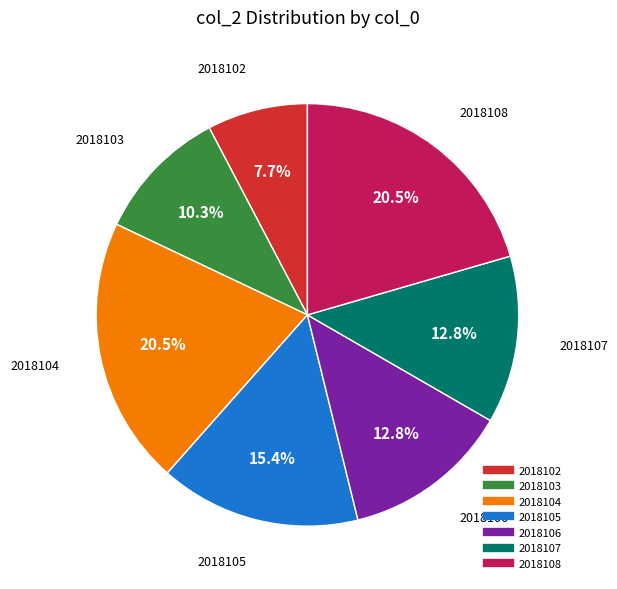

How many slices are in this pie chart?

7